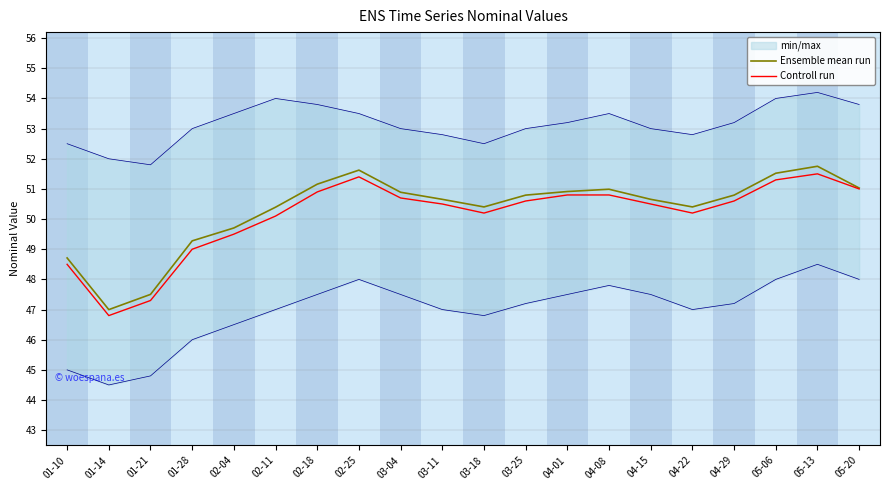

What is the approximate value of Controll run at 04-22?

50.2